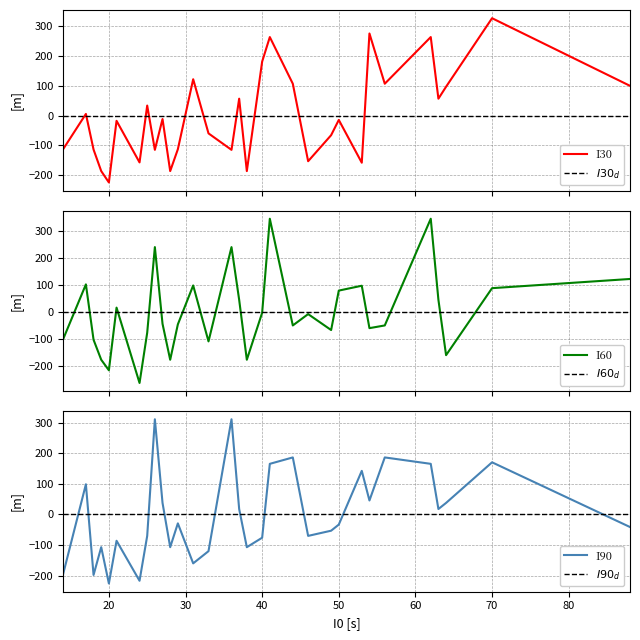

How many series are shown in this chart?

3